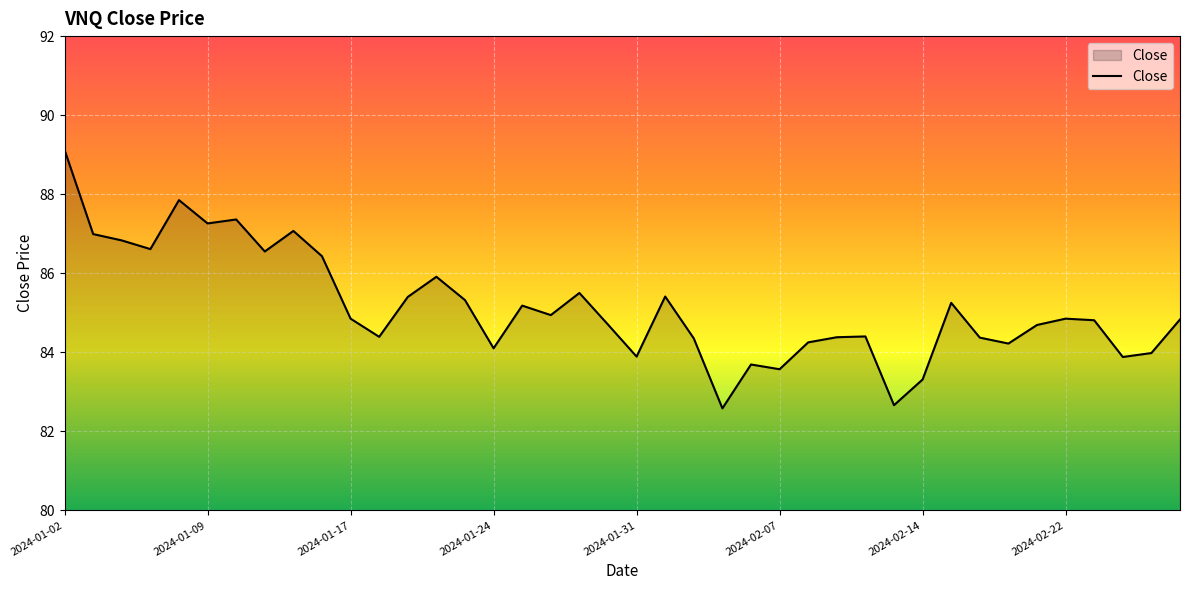

What is the greatest value displayed?

89.1